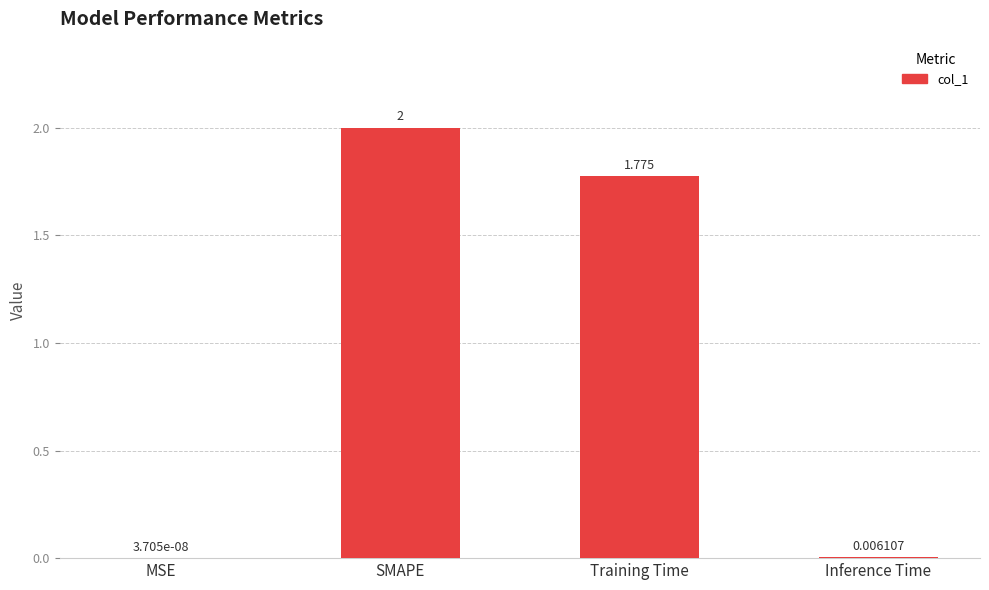

Which has a higher value, Training Time or SMAPE?

SMAPE